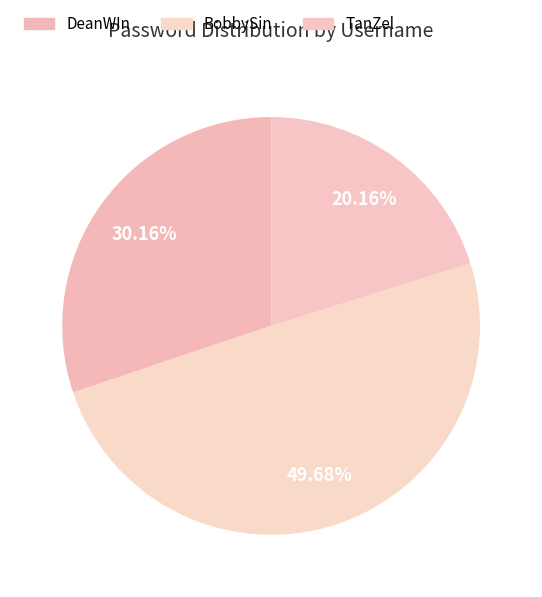

To the nearest percent, what is the difference between the DeanWIn and TanZel slice percentages?

10%